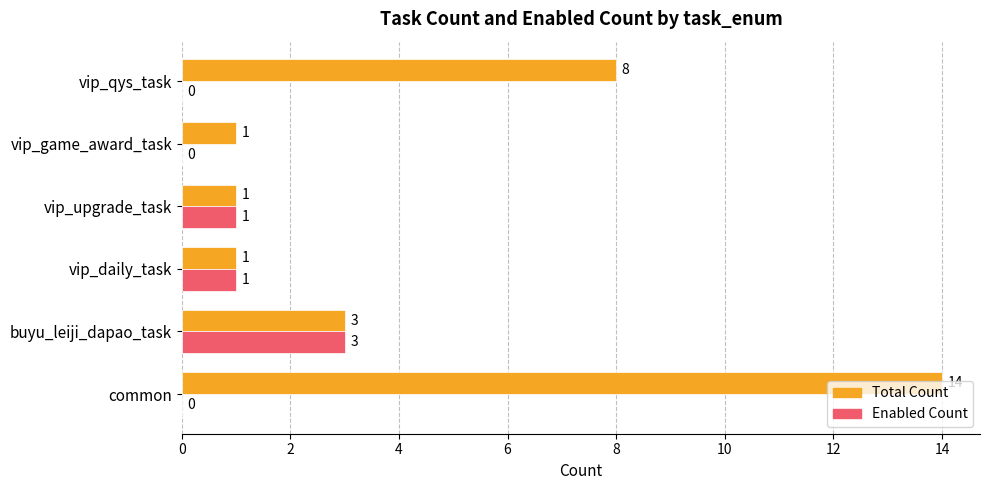

What is the greatest value displayed?

14